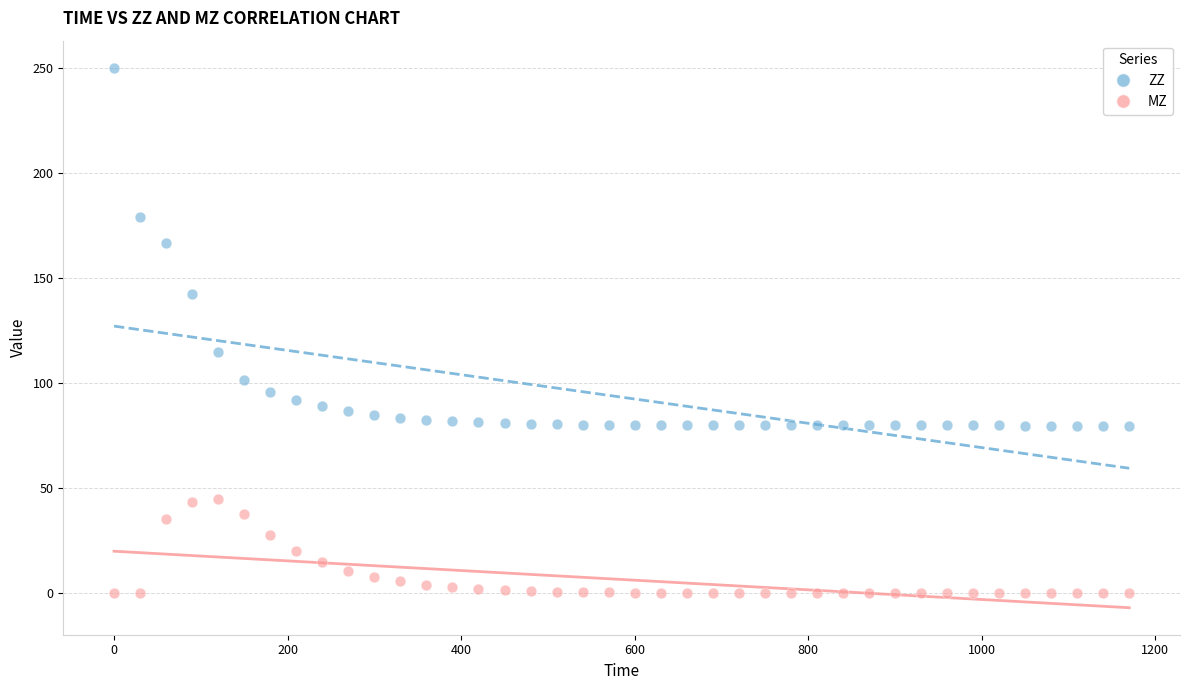

What are all the series names shown in the legend?

ZZ, MZ